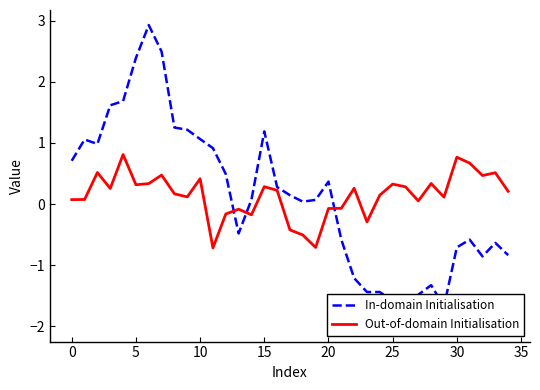

True or false: Out-of-domain Initialisation has a value of -0.2 at 17.

False